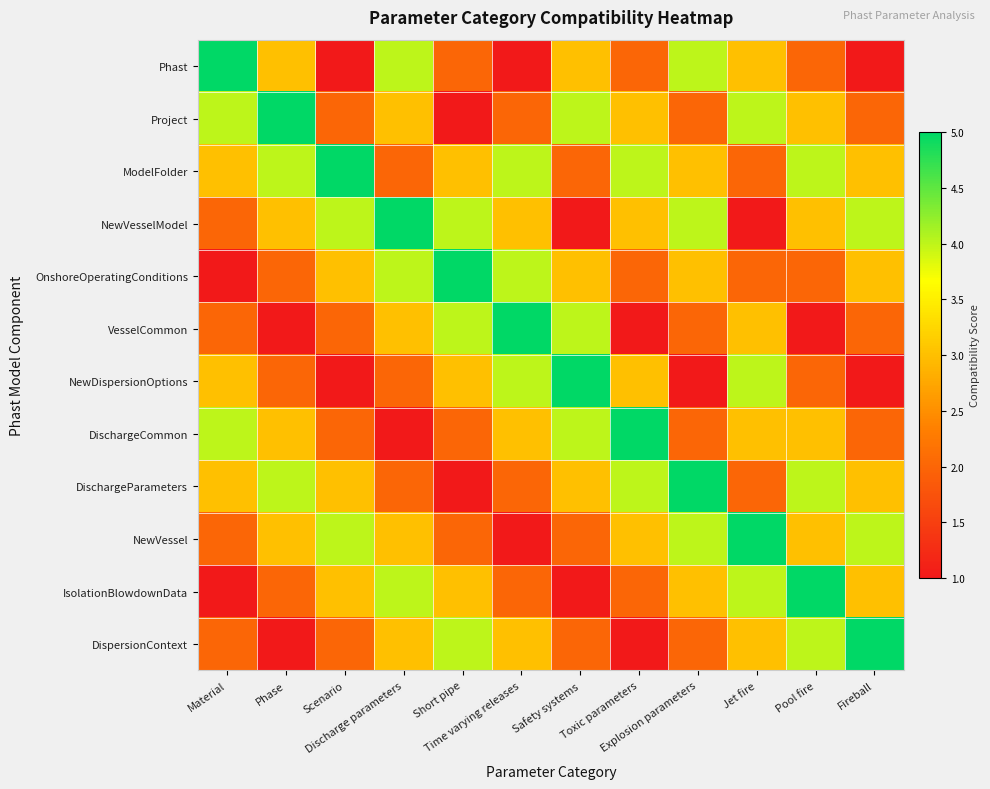

Reading left to right, list all the values displayed in this chart.

Phast: Material=5	Phase=3	Scenario=1	Discharge parameters=4	Short pipe=2	Time varying releases=1	Safety systems=3	Toxic parameters=2	Explosion parameters=4	Jet fire=3	Pool fire=2	Fireball=1
Project: Material=4	Phase=5	Scenario=2	Discharge parameters=3	Short pipe=1	Time varying releases=2	Safety systems=4	Toxic parameters=3	Explosion parameters=2	Jet fire=4	Pool fire=3	Fireball=2
ModelFolder: Material=3	Phase=4	Scenario=5	Discharge parameters=2	Short pipe=3	Time varying releases=4	Safety systems=2	Toxic parameters=4	Explosion parameters=3	Jet fire=2	Pool fire=4	Fireball=3
NewVesselModel: Material=2	Phase=3	Scenario=4	Discharge parameters=5	Short pipe=4	Time varying releases=3	Safety systems=1	Toxic parameters=3	Explosion parameters=4	Jet fire=1	Pool fire=3	Fireball=4
OnshoreOperatingConditions: Material=1	Phase=2	Scenario=3	Discharge parameters=4	Short pipe=5	Time varying releases=4	Safety systems=3	Toxic parameters=2	Explosion parameters=3	Jet fire=2	Pool fire=2	Fireball=3
VesselCommon: Material=2	Phase=1	Scenario=2	Discharge parameters=3	Short pipe=4	Time varying releases=5	Safety systems=4	Toxic parameters=1	Explosion parameters=2	Jet fire=3	Pool fire=1	Fireball=2
NewDispersionOptions: Material=3	Phase=2	Scenario=1	Discharge parameters=2	Short pipe=3	Time varying releases=4	Safety systems=5	Toxic parameters=3	Explosion parameters=1	Jet fire=4	Pool fire=2	Fireball=1
DischargeCommon: Material=4	Phase=3	Scenario=2	Discharge parameters=1	Short pipe=2	Time varying releases=3	Safety systems=4	Toxic parameters=5	Explosion parameters=2	Jet fire=3	Pool fire=3	Fireball=2
DischargeParameters: Material=3	Phase=4	Scenario=3	Discharge parameters=2	Short pipe=1	Time varying releases=2	Safety systems=3	Toxic parameters=4	Explosion parameters=5	Jet fire=2	Pool fire=4	Fireball=3
NewVessel: Material=2	Phase=3	Scenario=4	Discharge parameters=3	Short pipe=2	Time varying releases=1	Safety systems=2	Toxic parameters=3	Explosion parameters=4	Jet fire=5	Pool fire=3	Fireball=4
IsolationBlowdownData: Material=1	Phase=2	Scenario=3	Discharge parameters=4	Short pipe=3	Time varying releases=2	Safety systems=1	Toxic parameters=2	Explosion parameters=3	Jet fire=4	Pool fire=5	Fireball=3
DispersionContext: Material=2	Phase=1	Scenario=2	Discharge parameters=3	Short pipe=4	Time varying releases=3	Safety systems=2	Toxic parameters=1	Explosion parameters=2	Jet fire=3	Pool fire=4	Fireball=5